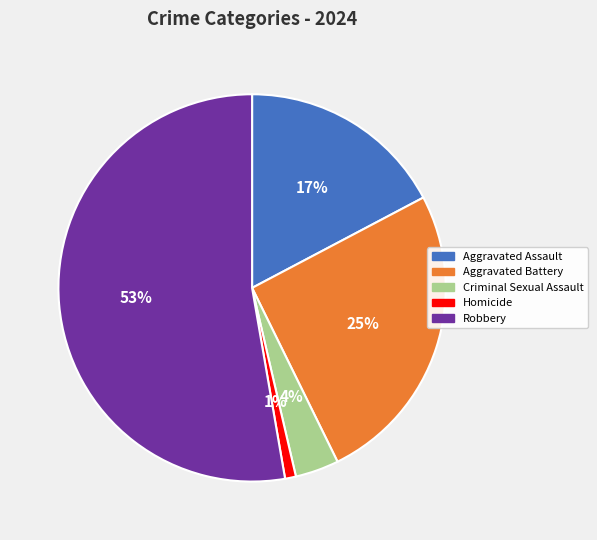

Is the sum of Aggravated Battery and Criminal Sexual Assault greater than half?

No